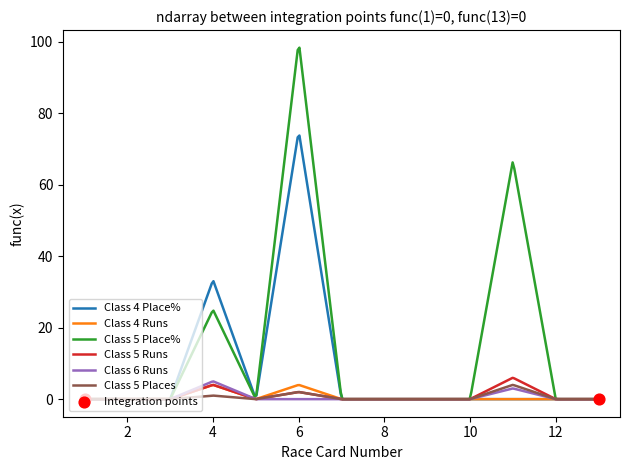

Which series has the largest total across all categories?

Class 5 Place%